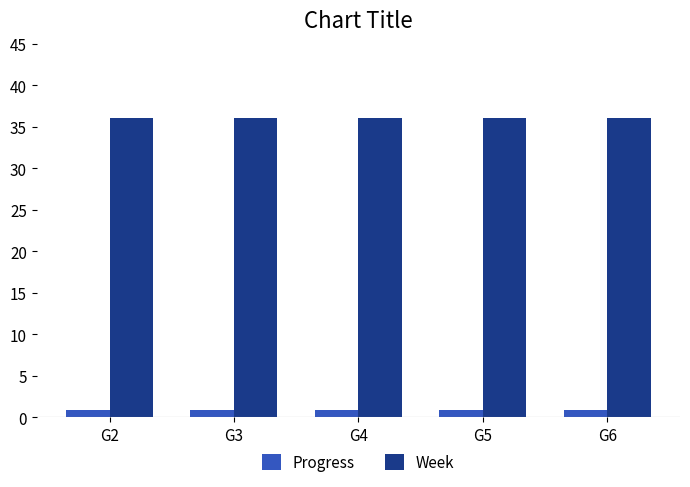

What is the total value across all series at G2?

36.9